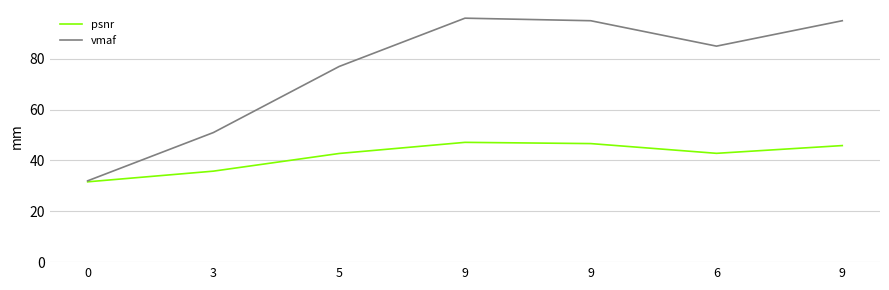

Which series has the widest spread of values?

vmaf